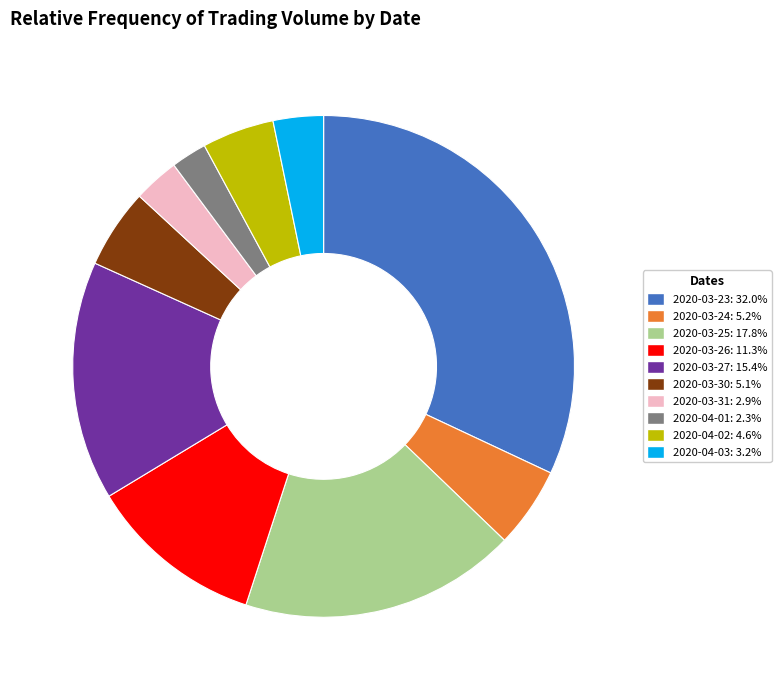

Which category has the biggest portion of the pie?

2020-03-23